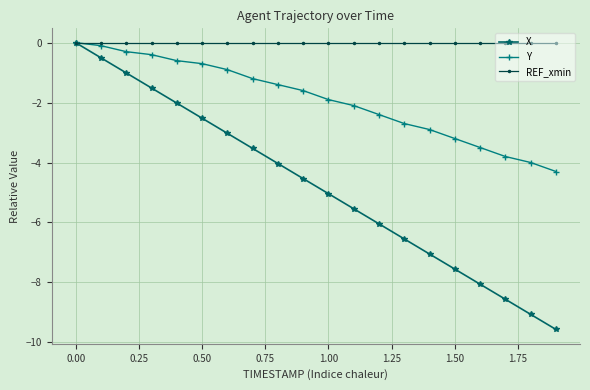

What is the value of the X point at the 14th from the left?

-6.6